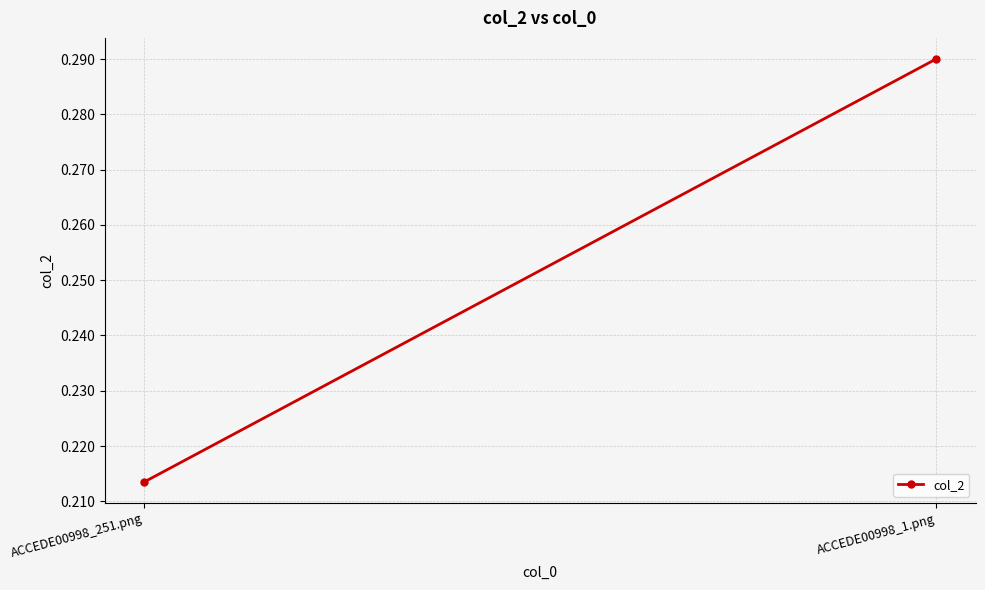

Which label corresponds to the largest value in the chart?

ACCEDE00998_1.png